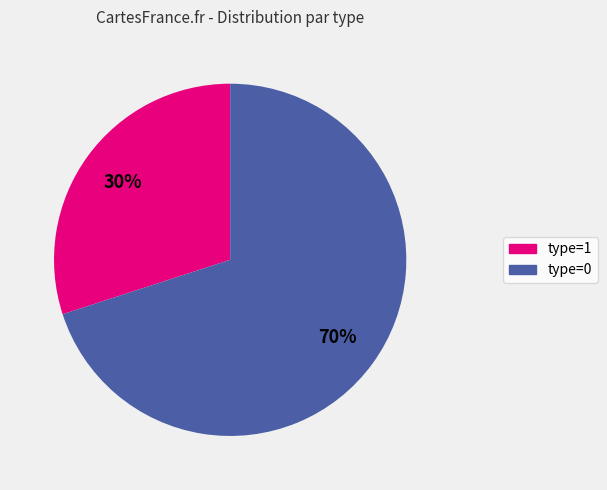

To the nearest percent, what is the difference between the largest and smallest slice percentages?

40%